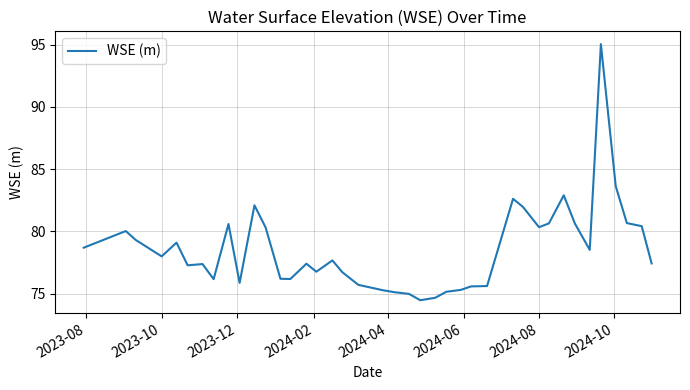

What is the smallest value displayed?

74.5